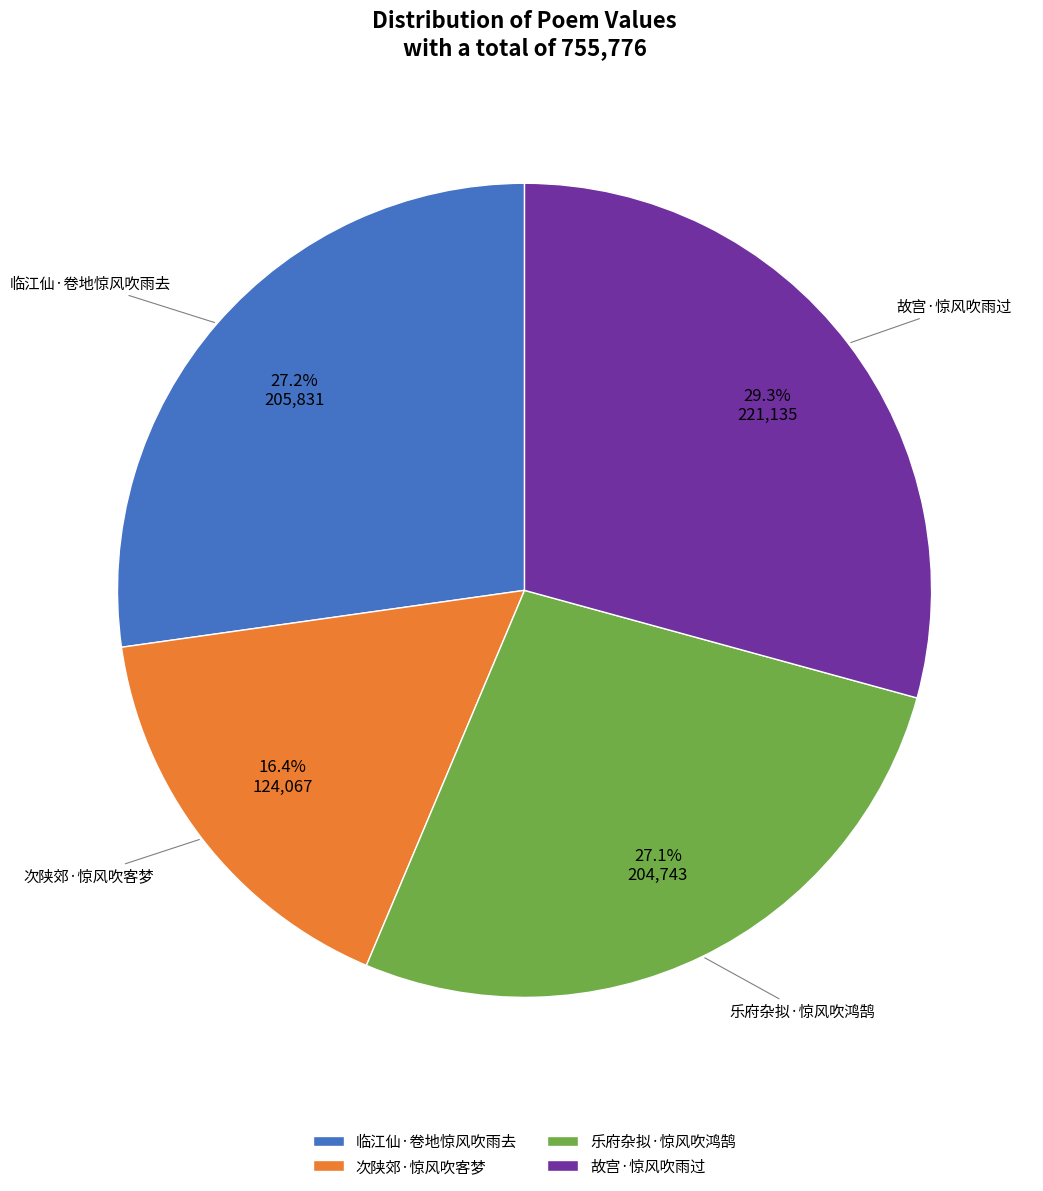

What is the total percentage of 次陕郊·惊风吹客梦 and 乐府杂拟·惊风吹鸿鹄?

43.5%